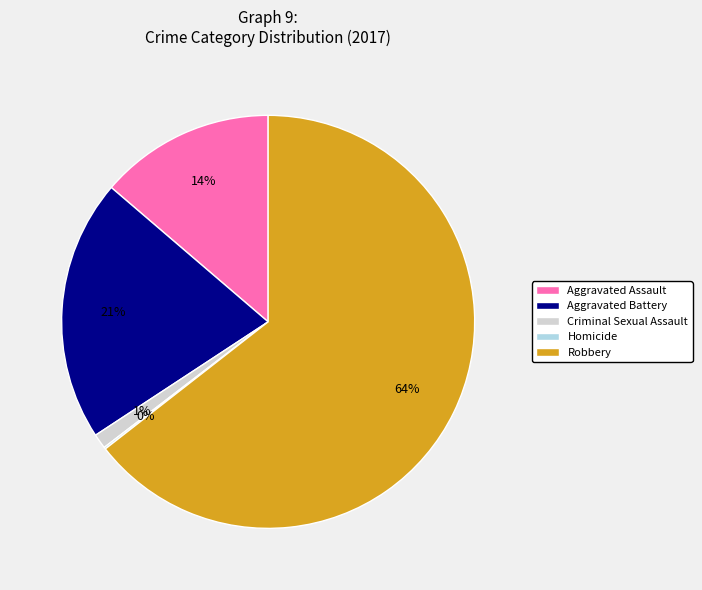

True or false: Robbery accounts for 64% of the total.

True